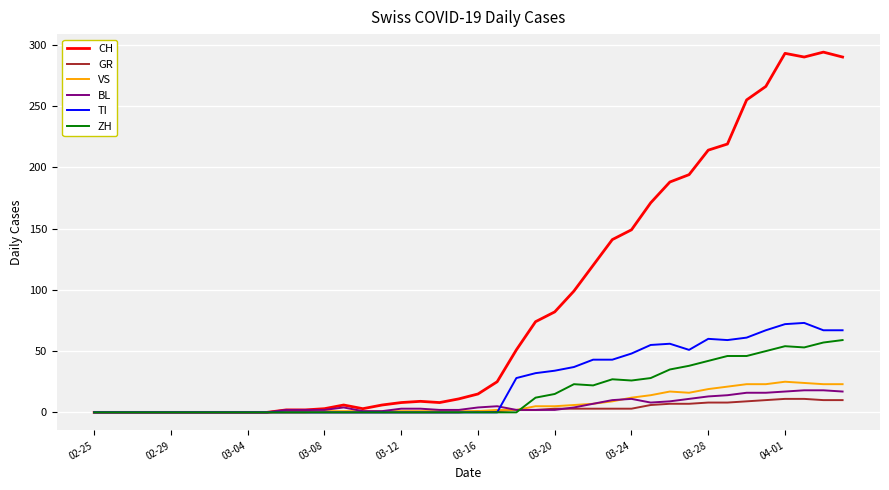

Which series has the largest total across all categories?

CH